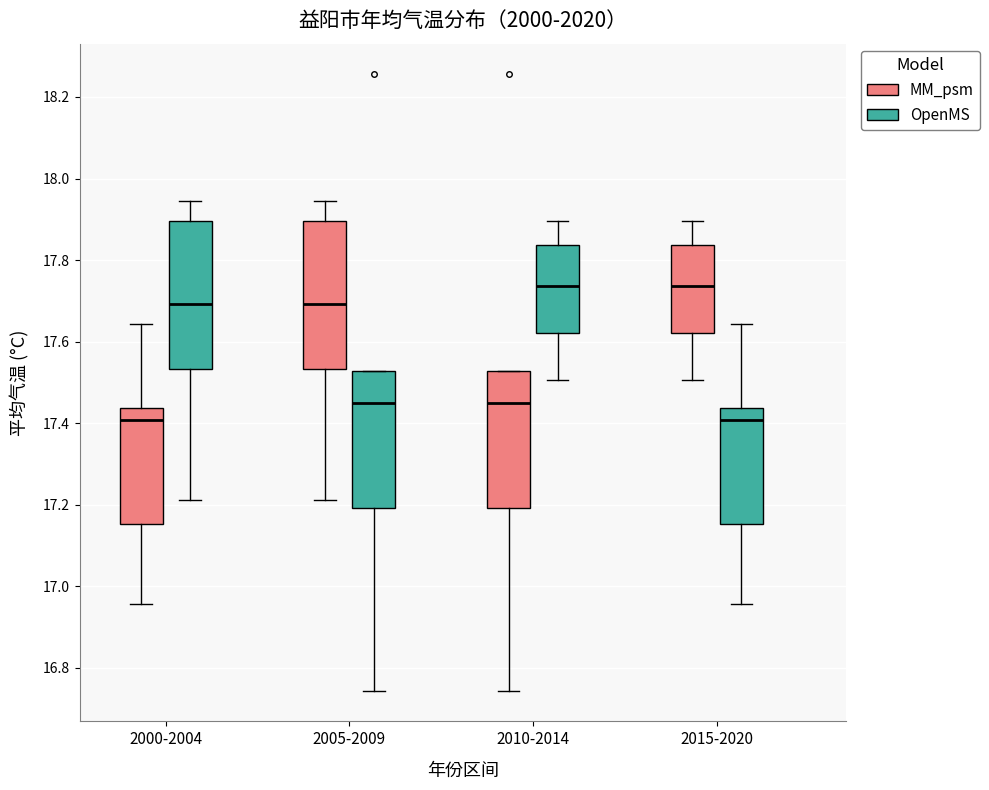

Reading left to right, transcribe this box plot: for each box, give where its median line is, the range the box spans, and where its two whiskers end, as read against the y-axis. The values are not printed on the chart, so give them approximately, as read against the axis.

2000-2004 (MM_psm): median 17.40, box 17.16 to 17.44, whiskers 16.96 to 17.64
2000-2004 (OpenMS): median 17.70, box 17.54 to 17.90, whiskers 17.22 to 17.94
2005-2009 (MM_psm): median 17.70, box 17.54 to 17.90, whiskers 17.22 to 17.94
2005-2009 (OpenMS): median 17.44, box 17.20 to 17.52, whiskers 16.74 to 17.52
2010-2014 (MM_psm): median 17.44, box 17.20 to 17.52, whiskers 16.74 to 17.52
2010-2014 (OpenMS): median 17.74, box 17.62 to 17.84, whiskers 17.50 to 17.90
2015-2020 (MM_psm): median 17.74, box 17.62 to 17.84, whiskers 17.50 to 17.90
2015-2020 (OpenMS): median 17.40, box 17.16 to 17.44, whiskers 16.96 to 17.64